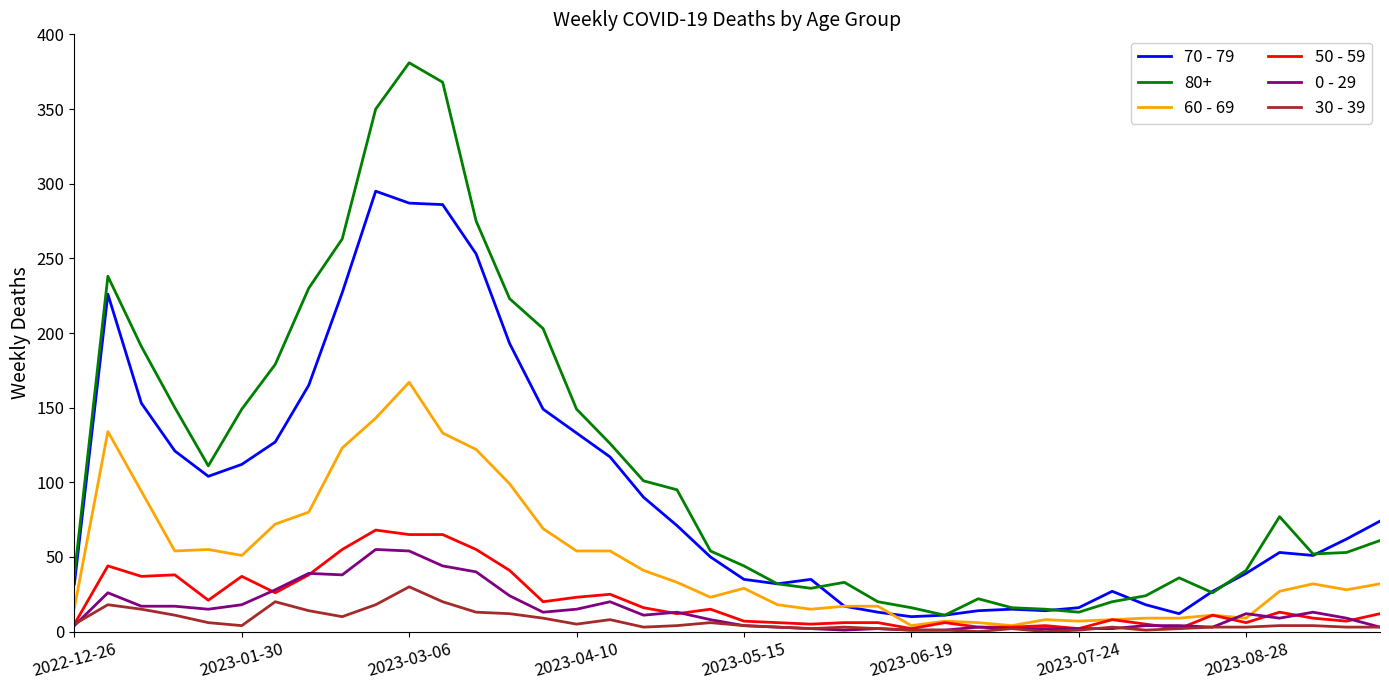

How many distinct data groups are displayed?

6